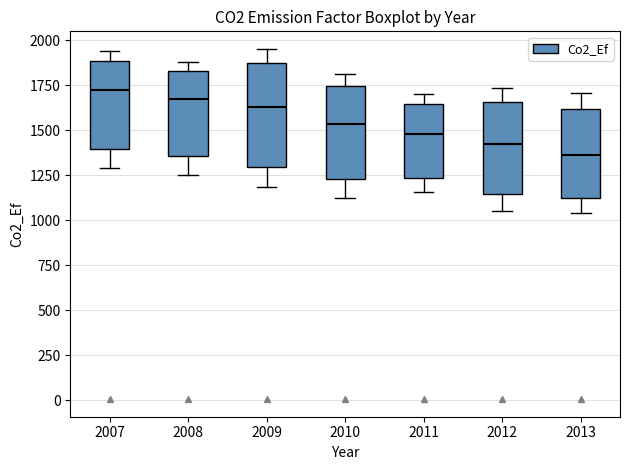

Reading left to right, read every box against the y-axis: the position of its median line, the range the box covers, and the ends of its whiskers. The values are not printed on the chart, so give them approximately, as read against the axis.

2007: median 1700, box 1400 to 1900, whiskers 1300 to 1950
2008: median 1700, box 1350 to 1850, whiskers 1250 to 1900
2009: median 1650, box 1300 to 1850, whiskers 1200 to 1950
2010: median 1550, box 1250 to 1750, whiskers 1100 to 1800
2011: median 1500, box 1250 to 1650, whiskers 1150 to 1700
2012: median 1450, box 1150 to 1650, whiskers 1050 to 1750
2013: median 1350, box 1100 to 1600, whiskers 1050 to 1700